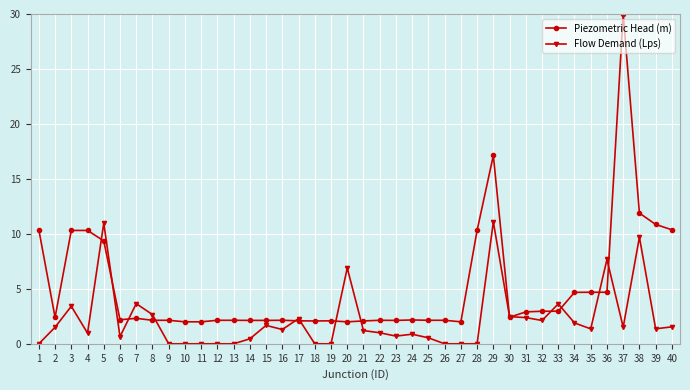

At which category is the sum across all series the highest?

37